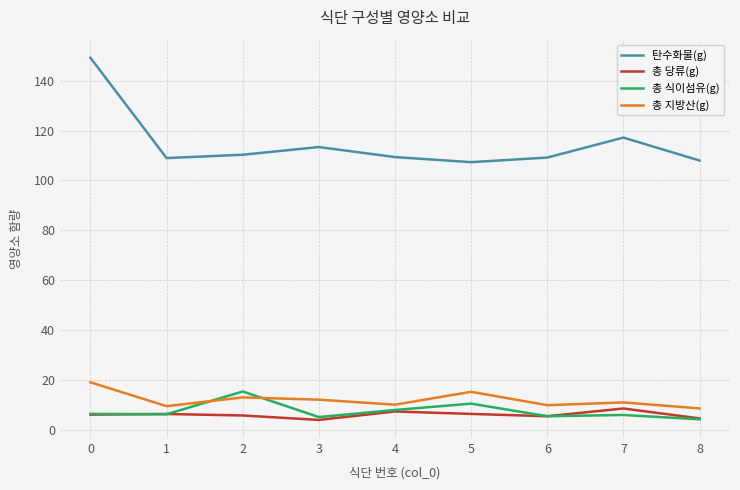

What is the average value of the 총 식이섬유(g) series?

7.6